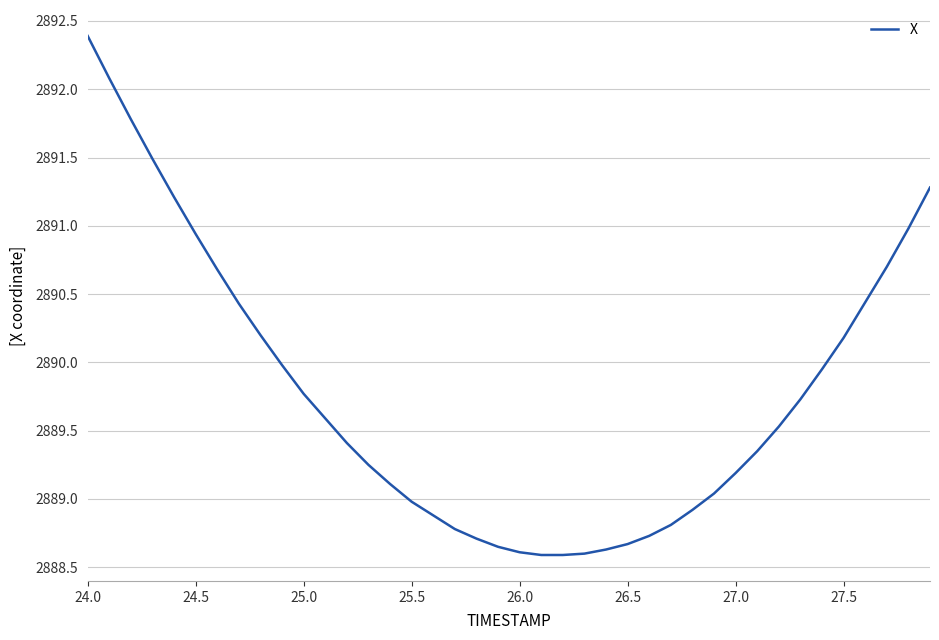

What is the difference between the maximum and minimum values?

3.8